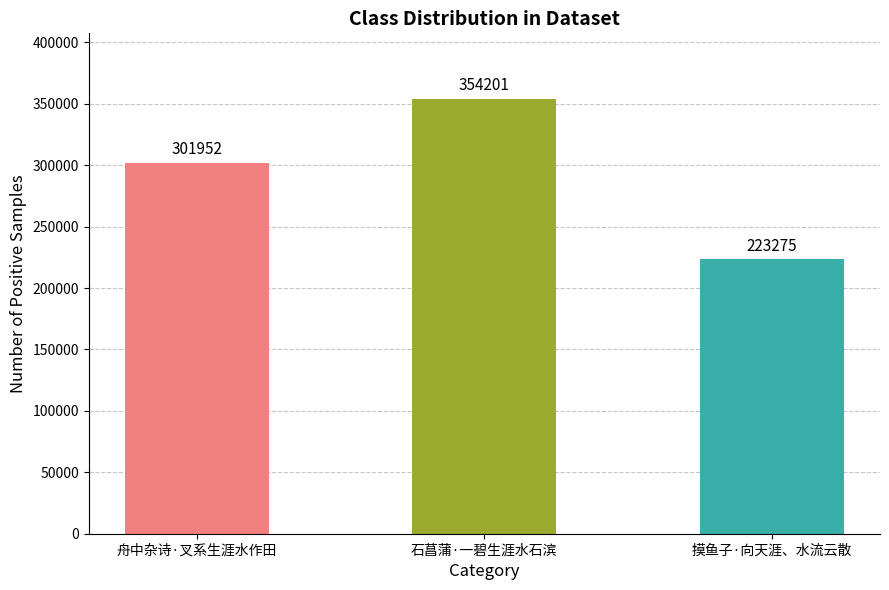

Count the number of data series in this chart.

1